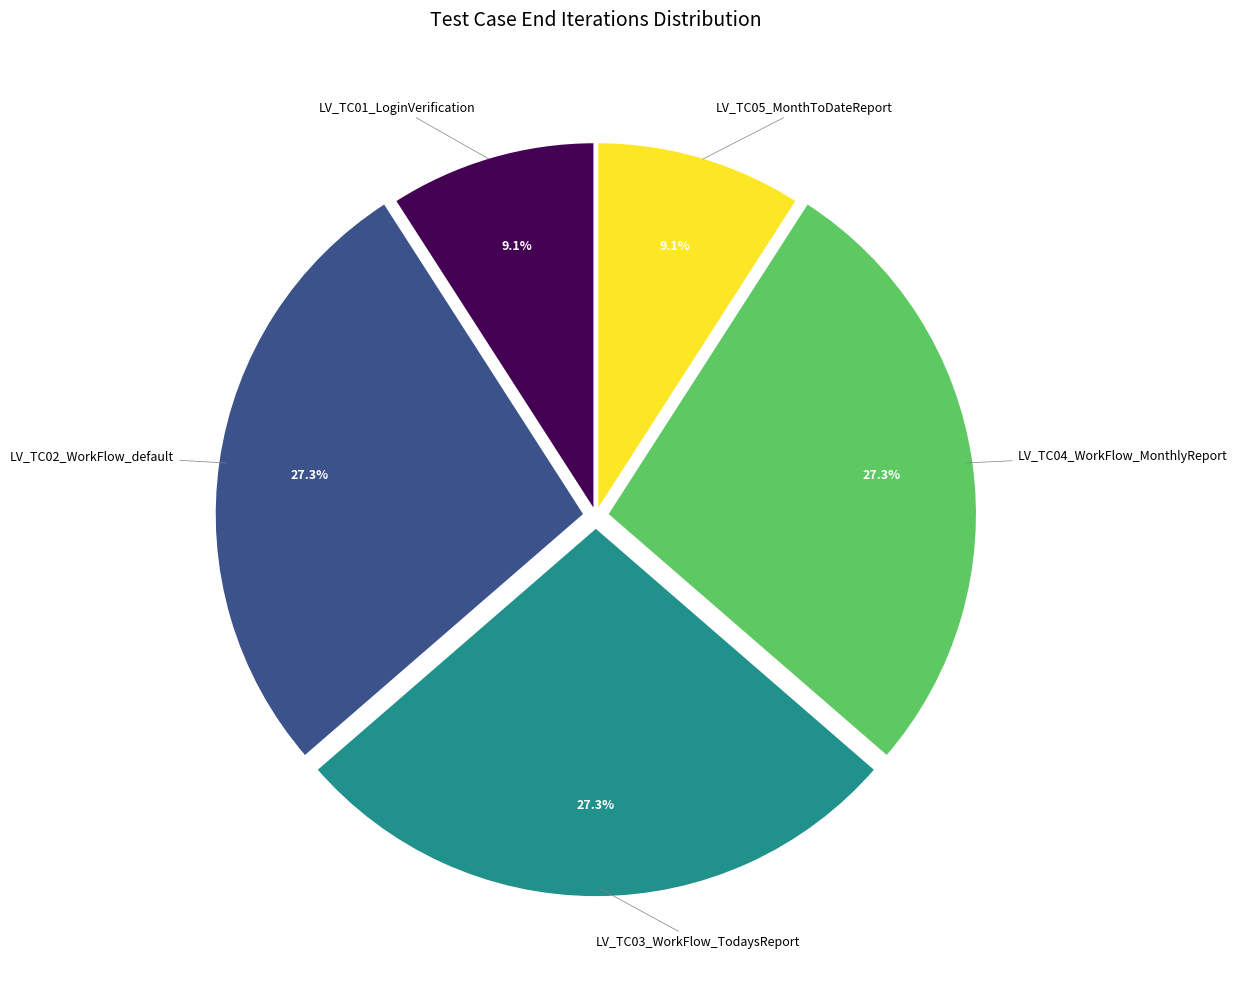

Is there a majority slice in this chart?

No